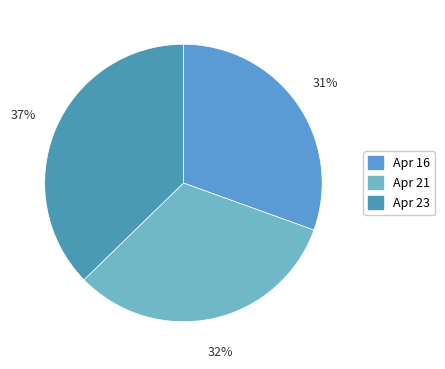

Is there any slice that represents more than half of the pie?

No